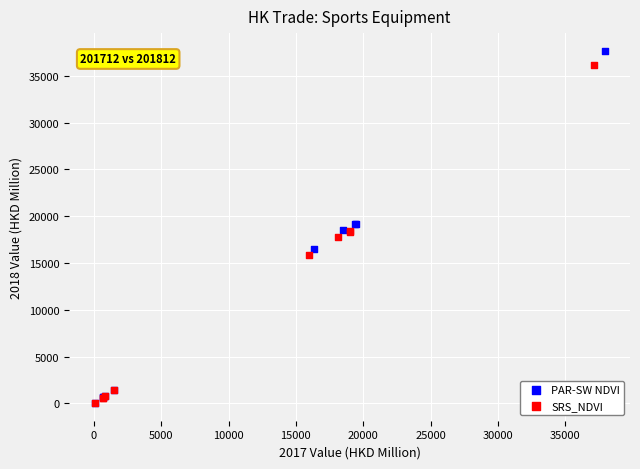

Which series has the widest spread of Y values?

PAR-SW NDVI